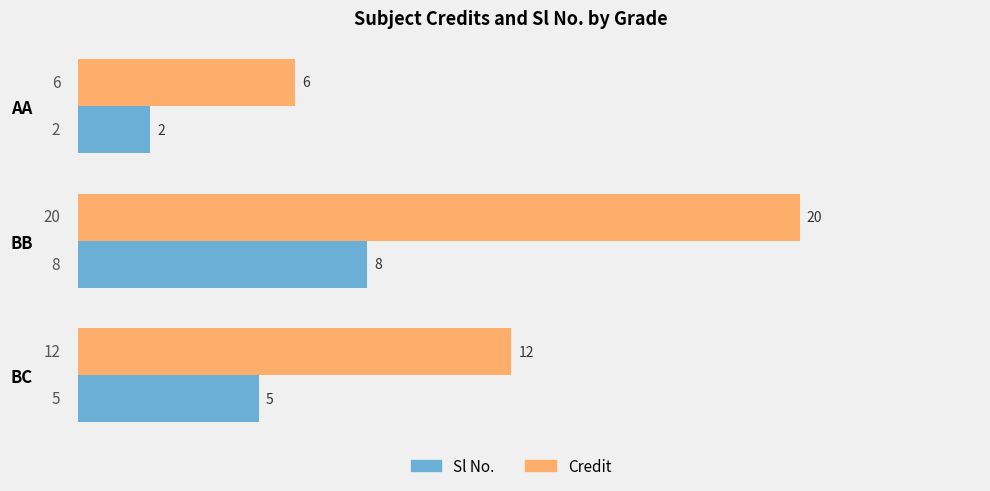

Is it true that Credit equals 16 at BC?

False